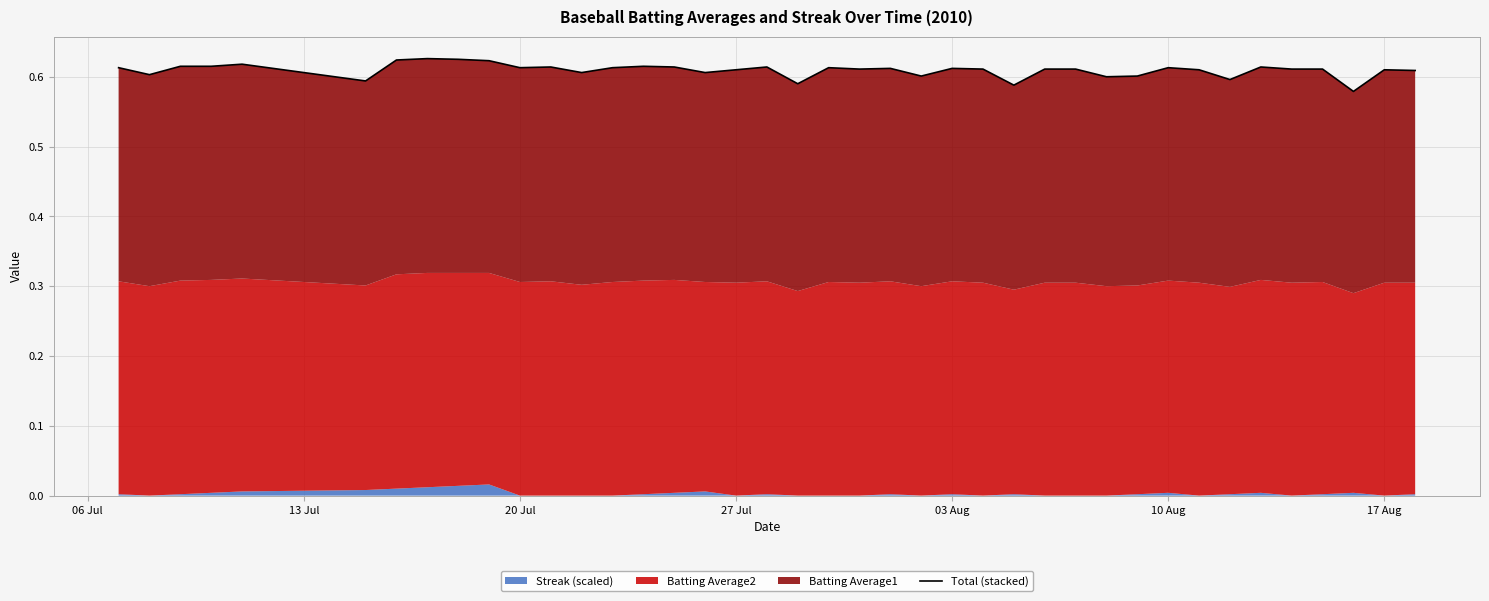

The chart shows a value of 0.6 at 17 Aug. True or false?

True